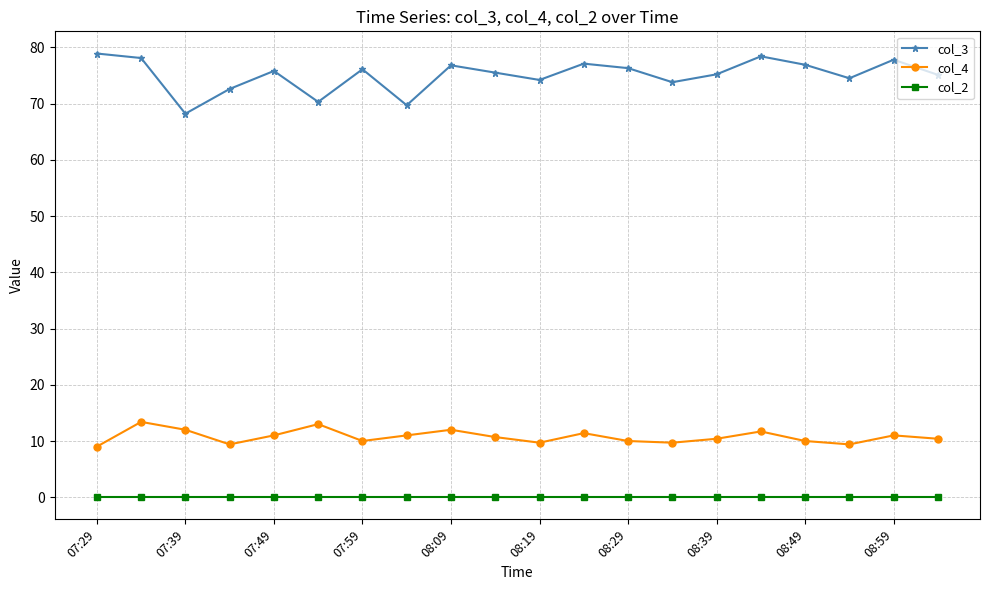

What is the difference between the second highest and second lowest values in the col_4 series?

3.6